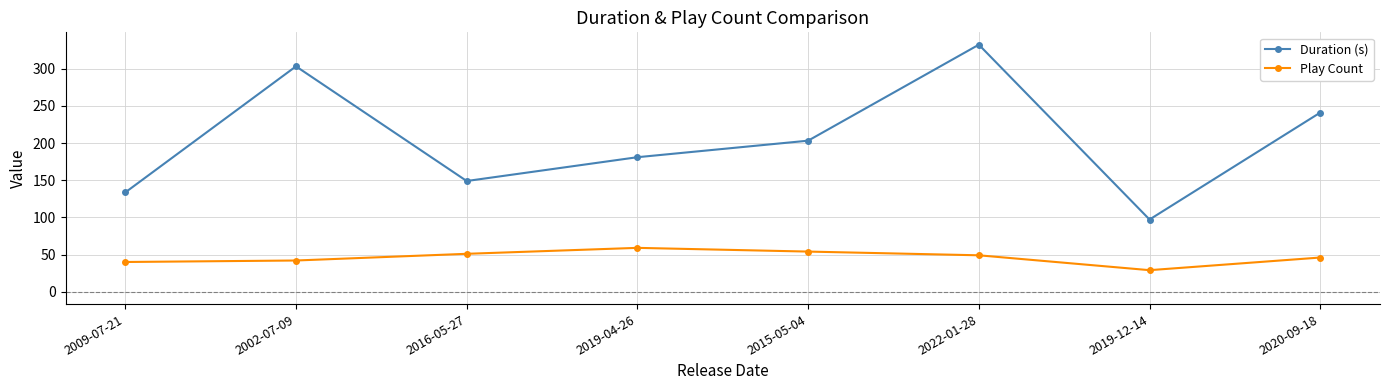

What is the difference between the Duration (s) values at 2015-05-04 and 2002-07-09?

100.0